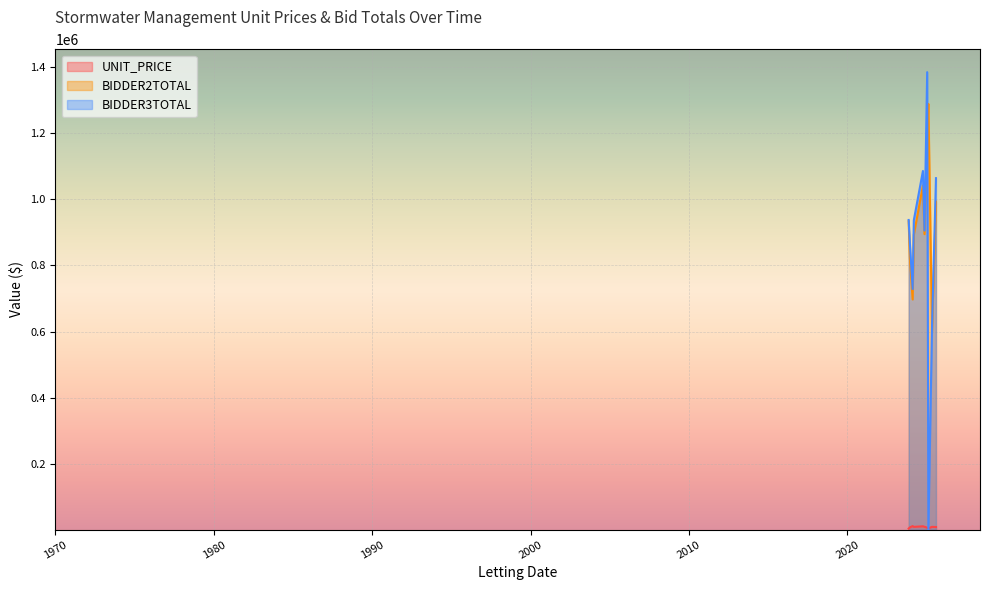

What are all the series names shown in the legend?

UNIT_PRICE, BIDDER2TOTAL, BIDDER3TOTAL